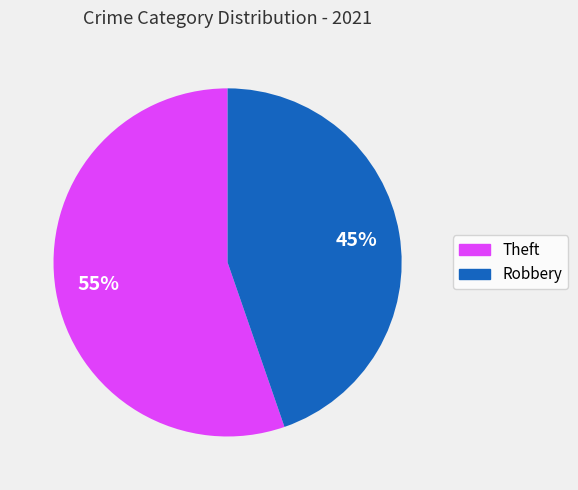

To the nearest percent, what is the average slice percentage?

50%